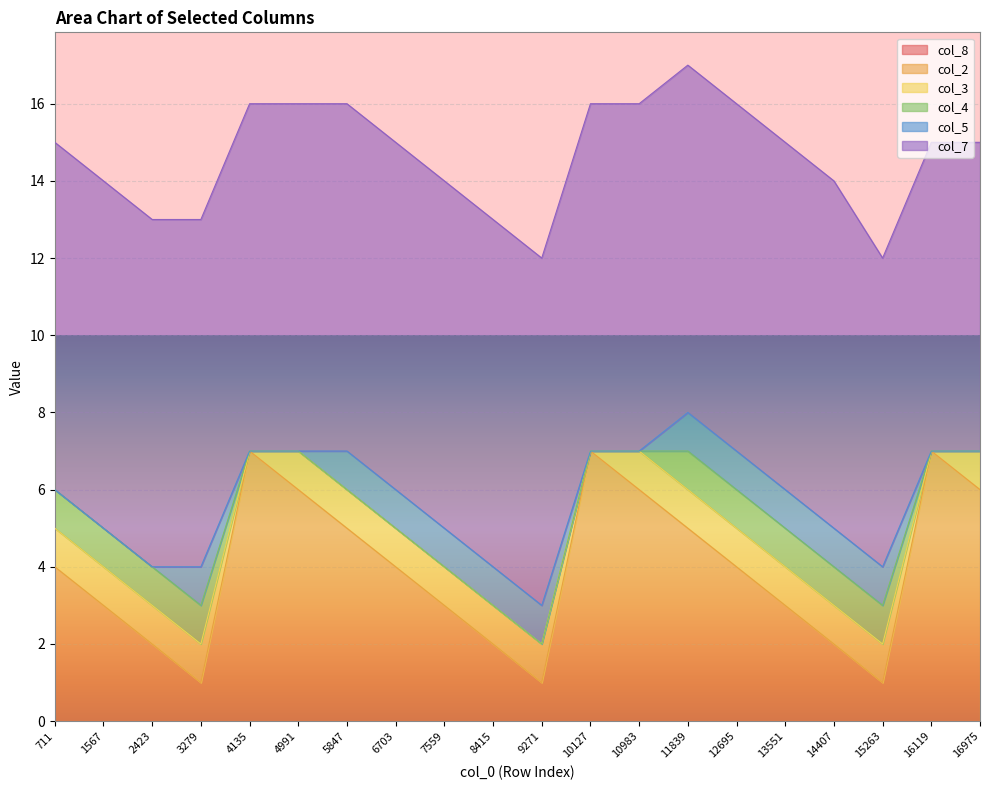

What is the total value across all series at 5847?

16